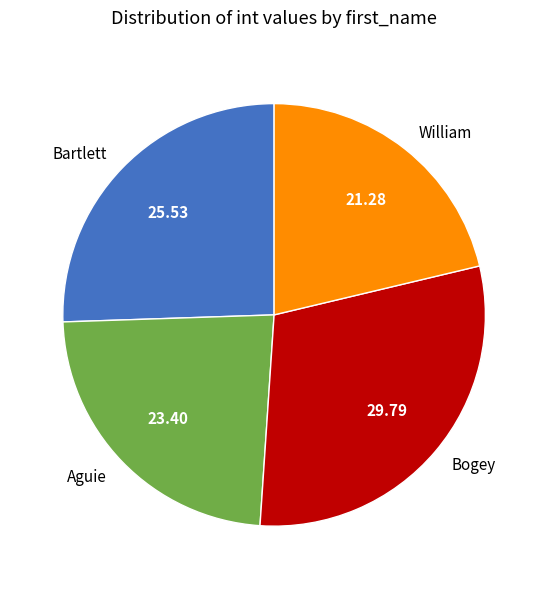

Combined, do William and Bogey account for over 50%?

Yes